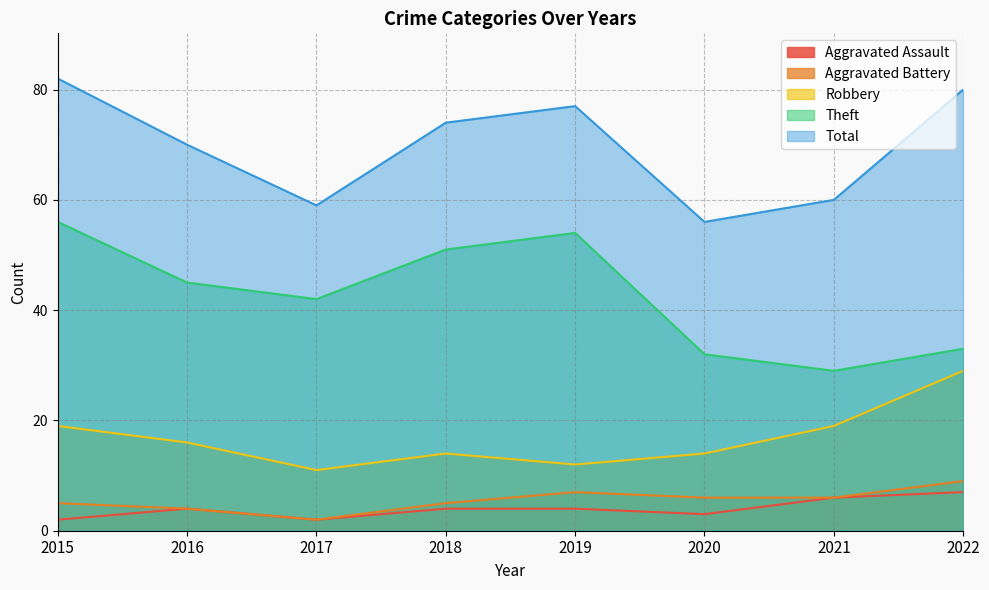

Rank the categories by Aggravated Battery value from lowest to highest.

2017, 2016, 2015, 2018, 2020, 2021, 2019, 2022